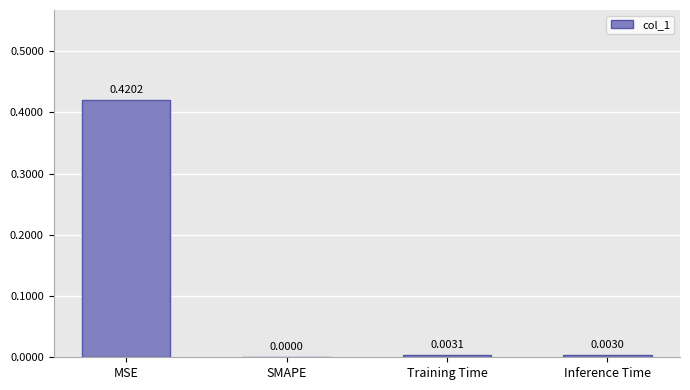

Which label corresponds to the largest value in the chart?

MSE